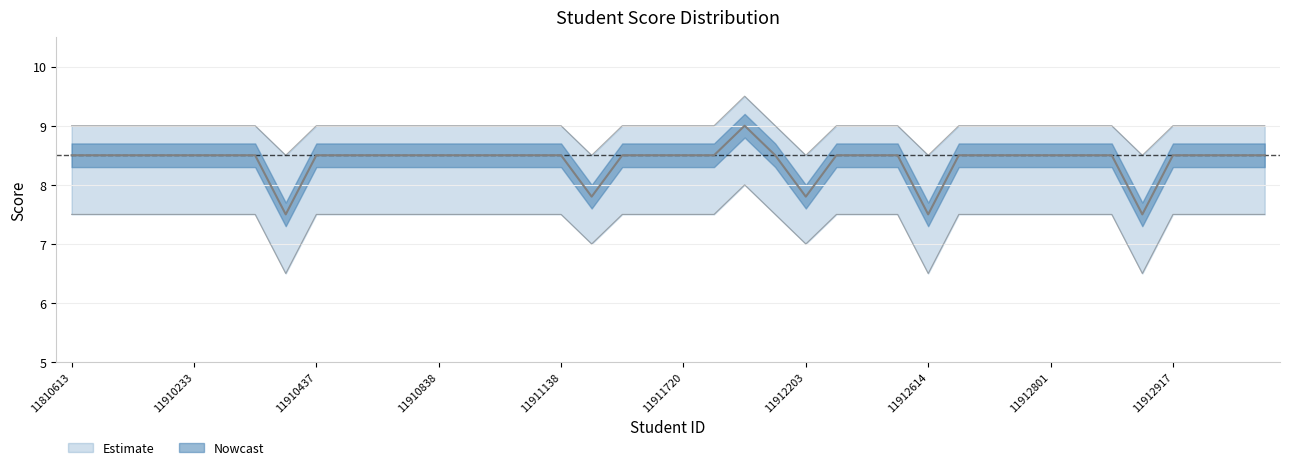

What is the sum of the 打分 values at 11810613 and 11912528?

17.0